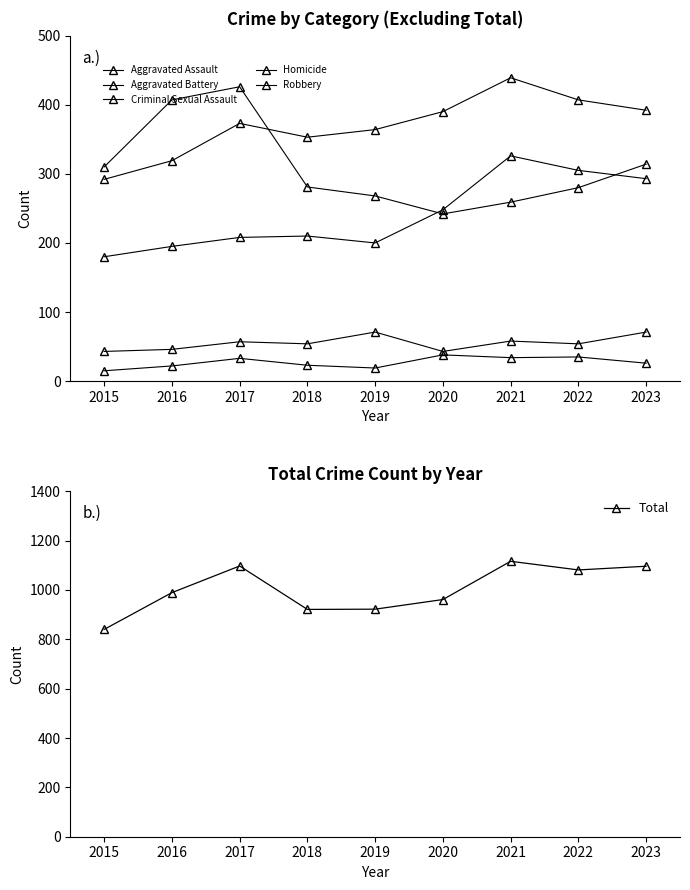

Where does the Total series first go above 989?

2017